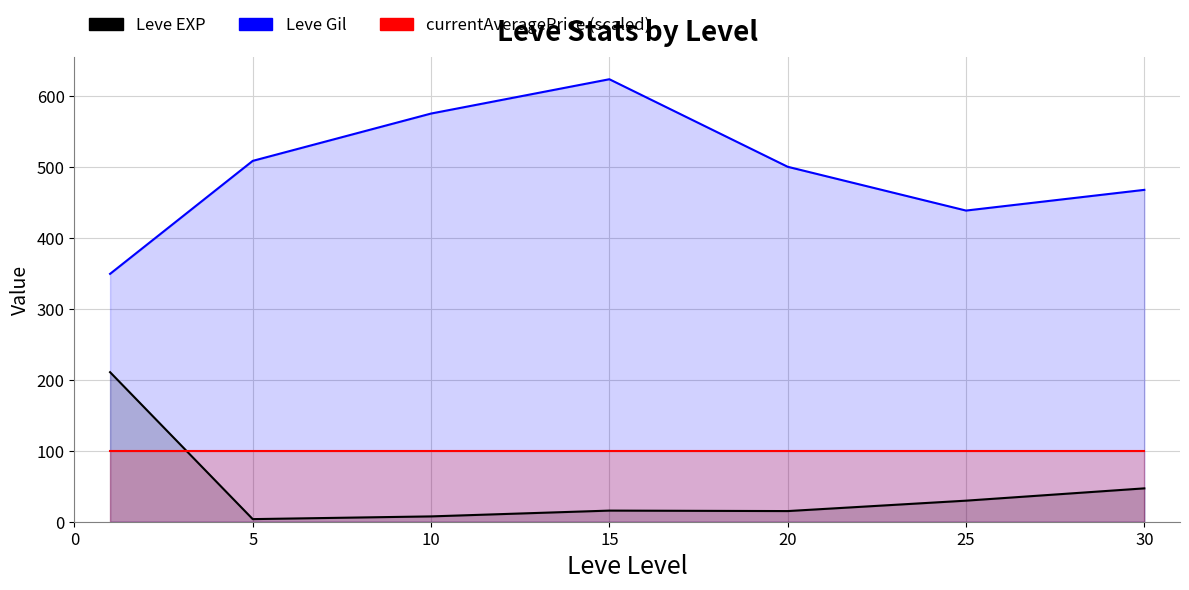

Between 5 and 25, which series saw the biggest shift?

Leve Gil